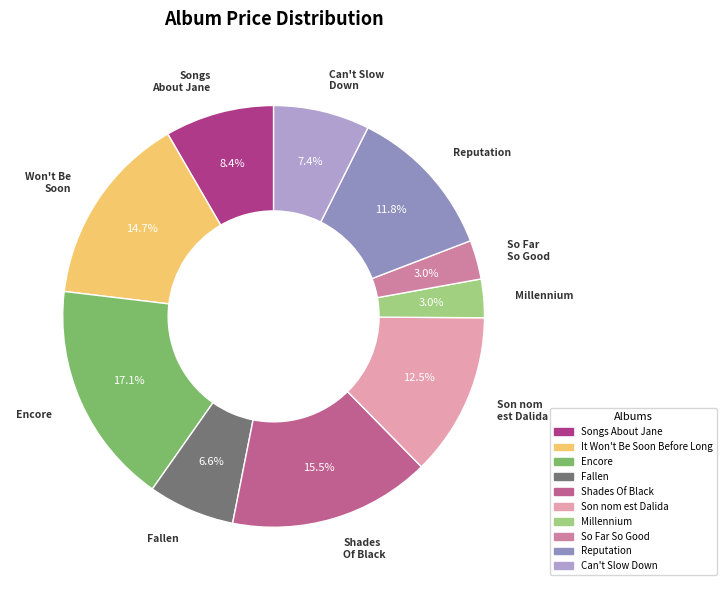

Rank the categories by value from highest to lowest.

Encore, Shades Of Black, It Won't Be Soon Before Long, Son nom est Dalida, Reputation, Songs About Jane, Can't Slow Down, Fallen, So Far So Good, Millennium